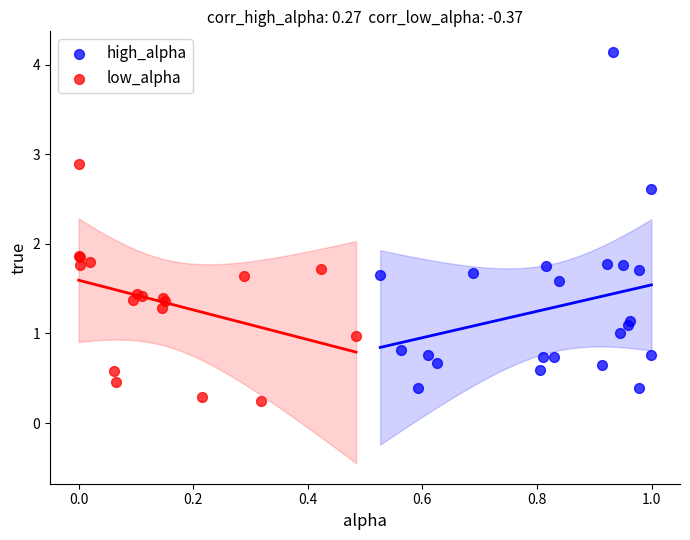

Which series reaches the maximum Y coordinate?

high_alpha